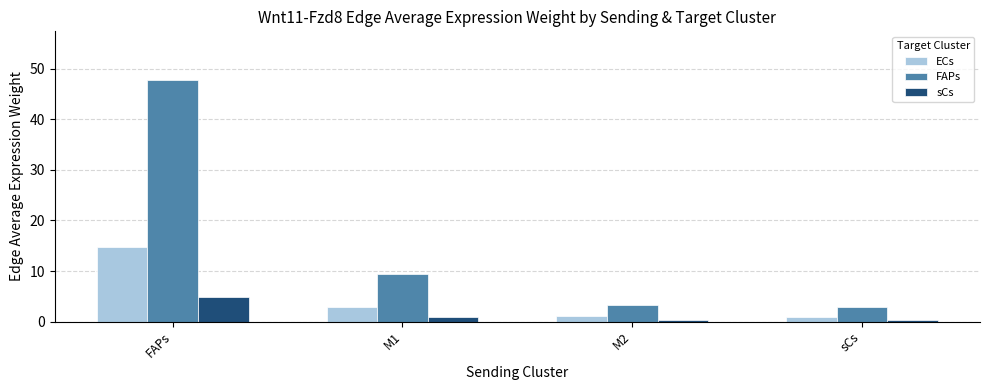

Rank the series by their average value, from lowest to highest.

sCs, ECs, FAPs